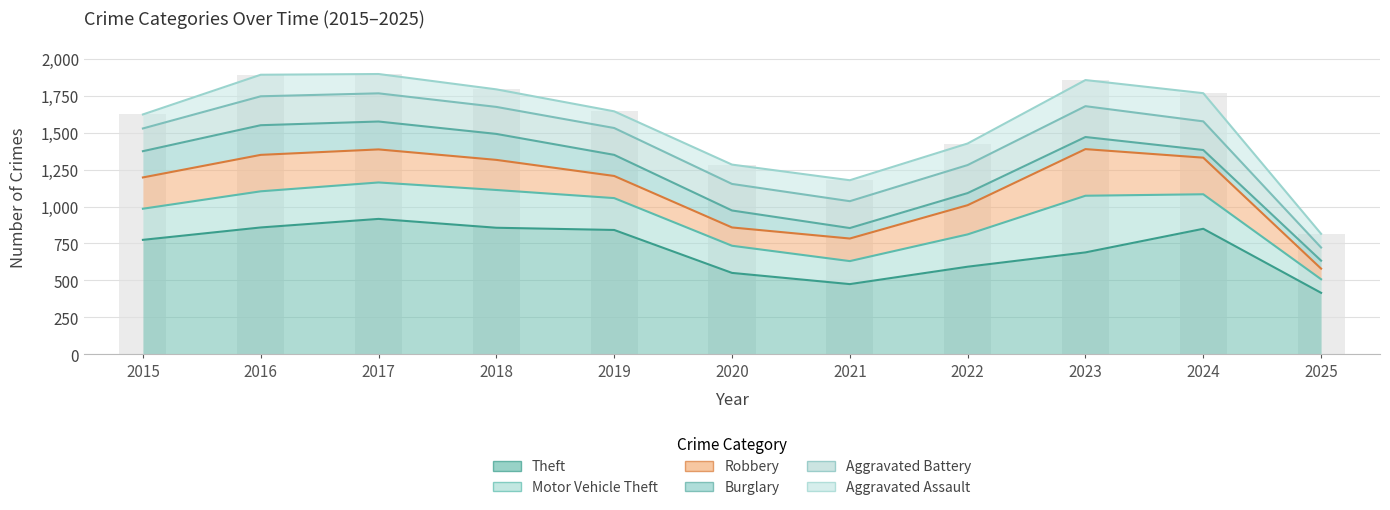

What is the maximum value shown in the chart?

916